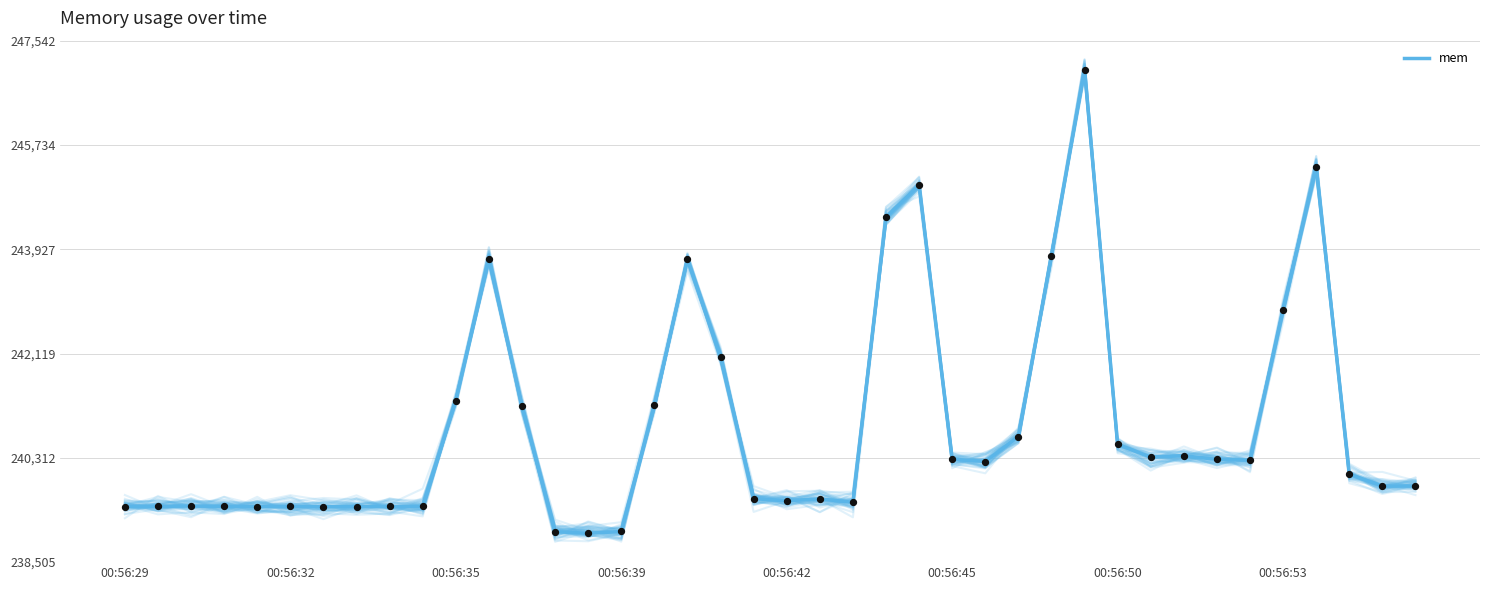

What is the change in value from 26 to 39?

-423